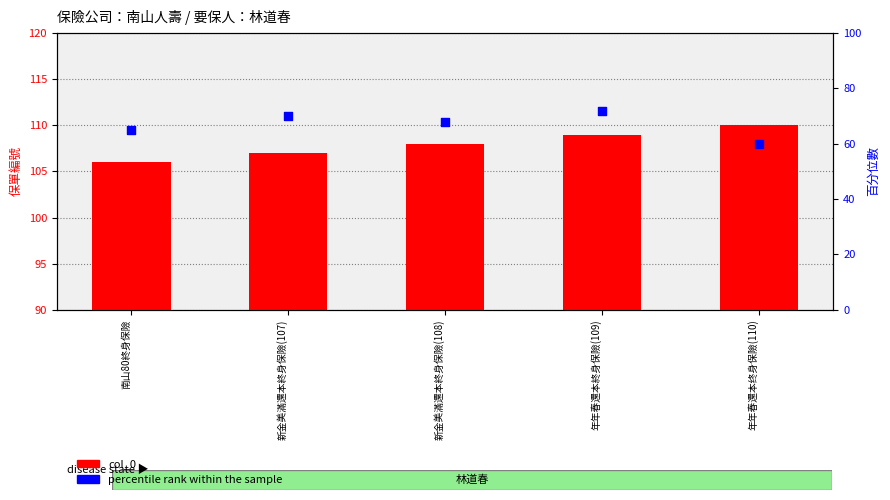

Which series contains the highest Y value?

col_0